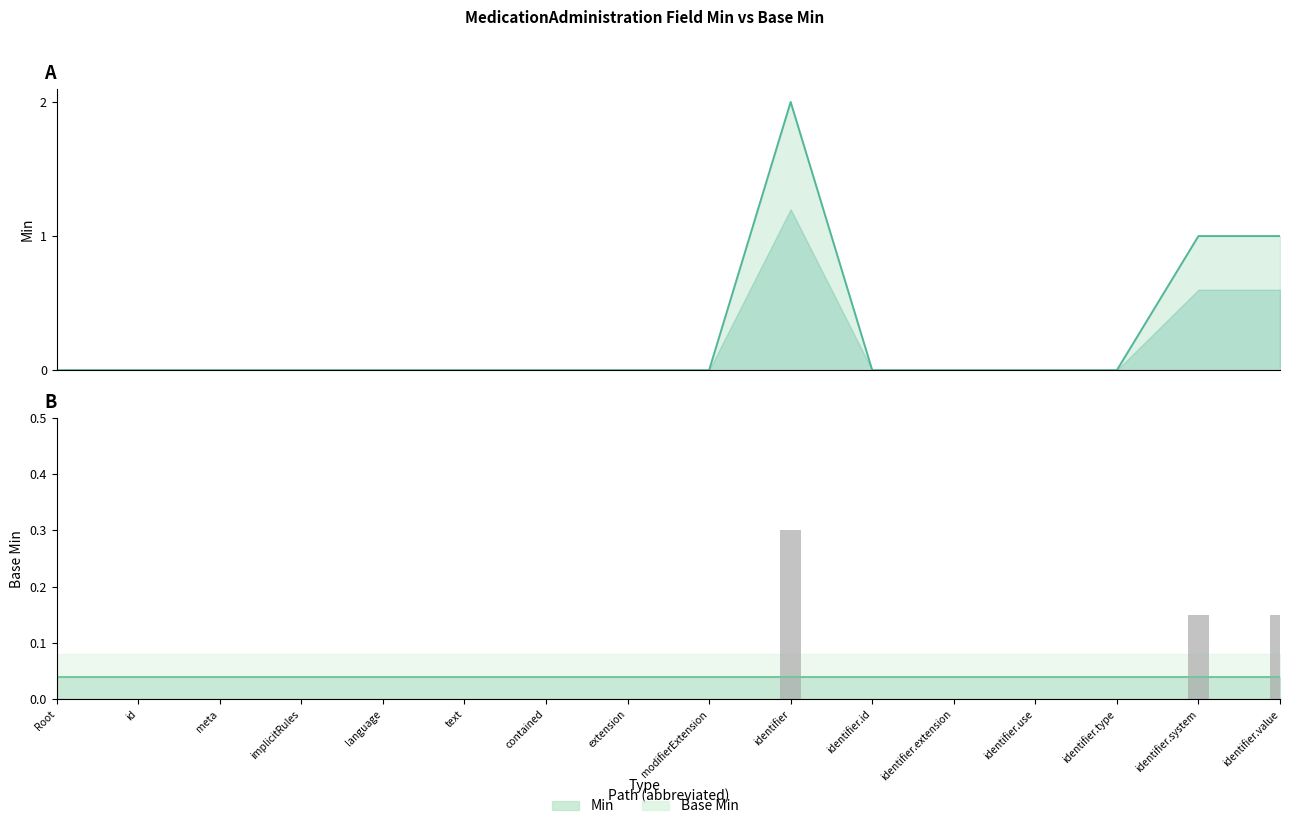

True or false: the data shows 1 at identifier.type.

False